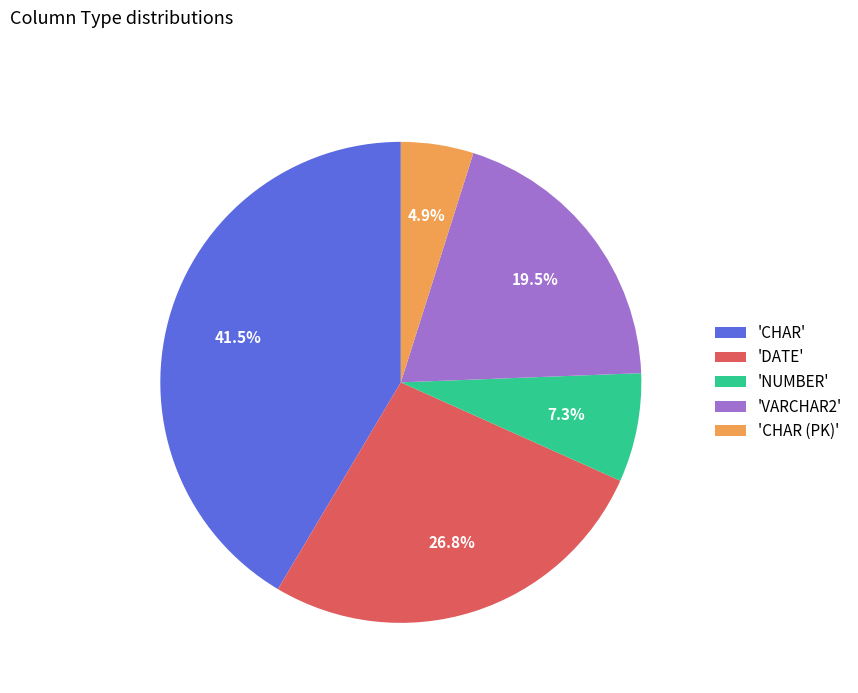

Rank the categories by value from lowest to highest.

'CHAR (PK)', 'NUMBER', 'VARCHAR2', 'DATE', 'CHAR'